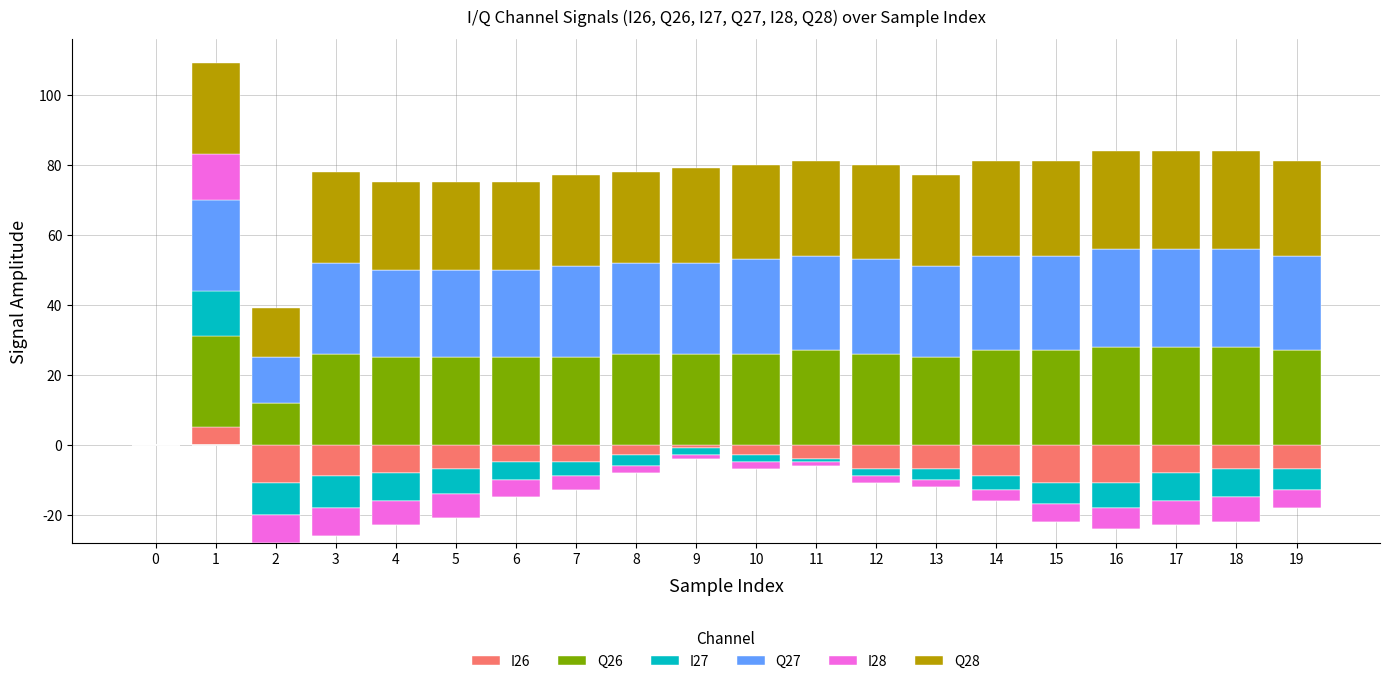

At which category is the sum across all series the highest?

1